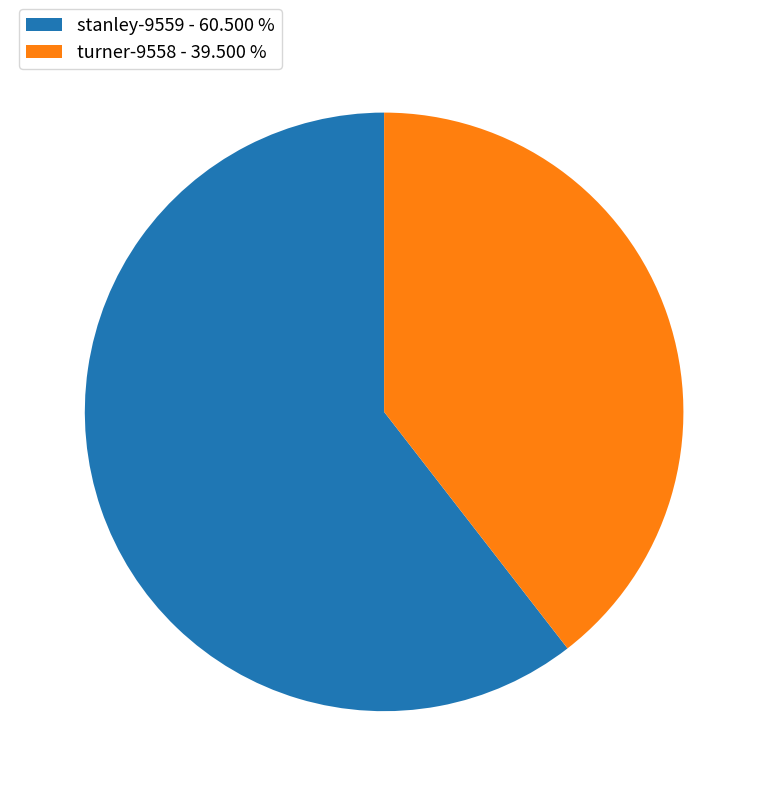

Approximately how many times larger is the value at turner-9558 compared to stanley-9559?

0.7